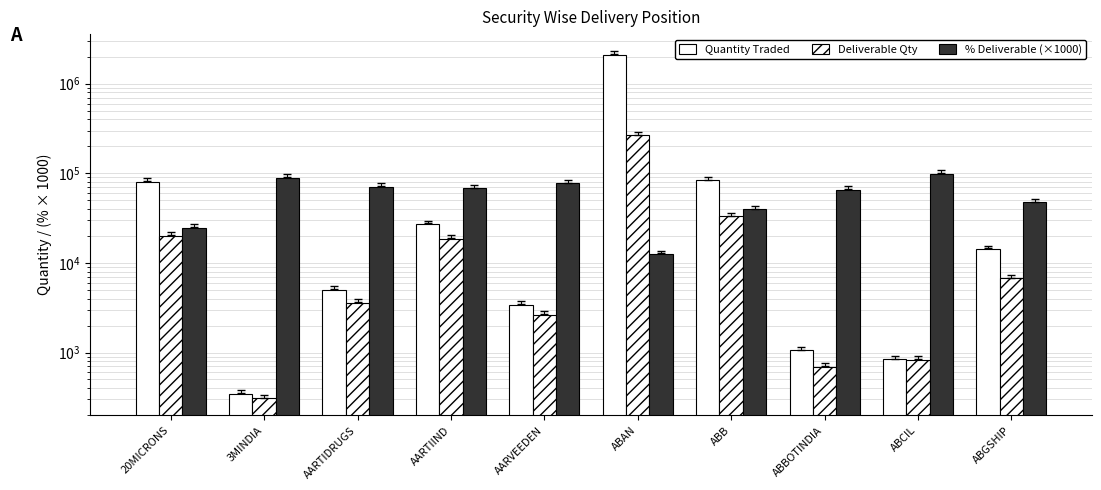

Which series has the largest total across all categories?

Quantity Traded